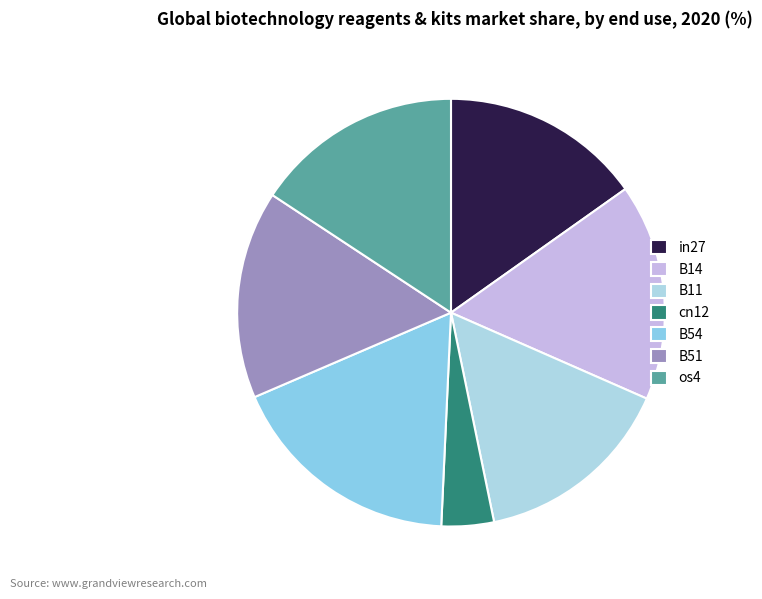

How many segments does this pie chart have?

7